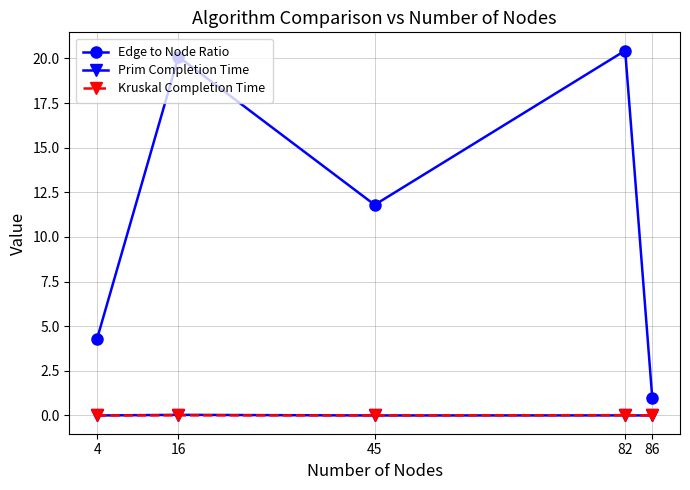

True or false: Prim Completion Time and Edge to Node Ratio intersect in this chart.

False